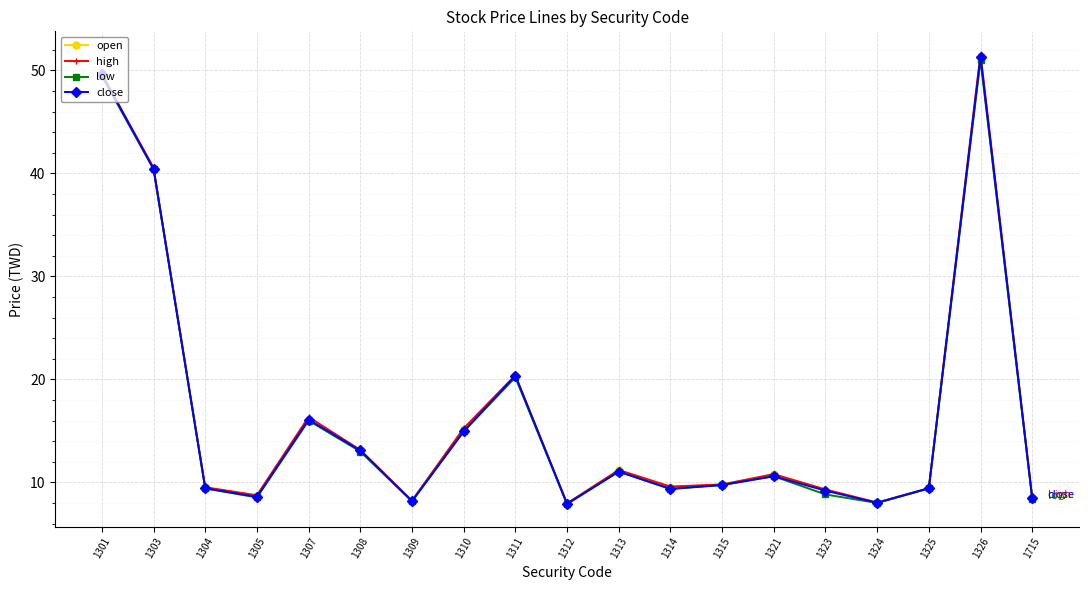

How many data points does each series have?

19